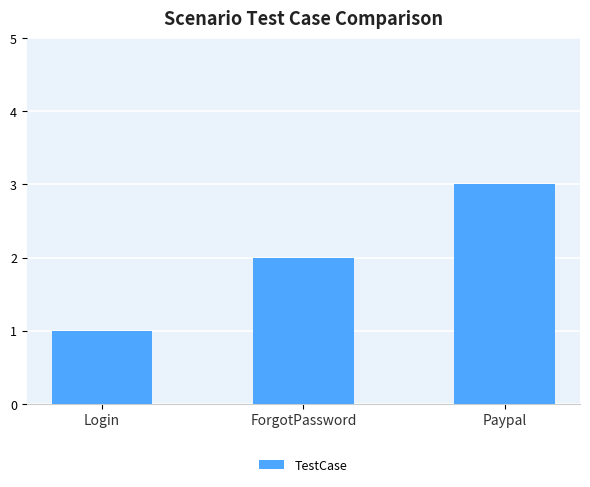

Between Login and Paypal, which is larger?

Paypal